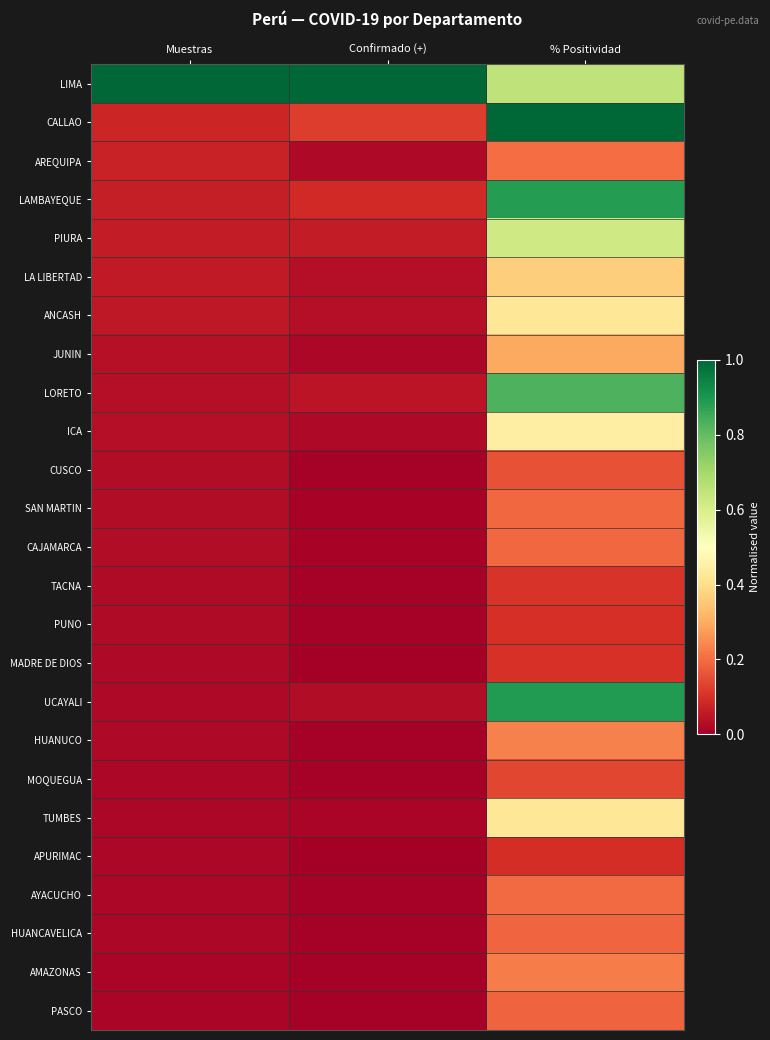

Reading left to right, list all the values displayed in this chart.

LIMA: Muestras=1.0	Confirmado (+)=1.0	% Positividad=0.7
CALLAO: Muestras=0.1	Confirmado (+)=0.1	% Positividad=1.0
AREQUIPA: Muestras=0.1	Confirmado (+)=0.0	% Positividad=0.2
LAMBAYEQUE: Muestras=0.1	Confirmado (+)=0.1	% Positividad=0.9
PIURA: Muestras=0.1	Confirmado (+)=0.1	% Positividad=0.6
LA LIBERTAD: Muestras=0.1	Confirmado (+)=0.0	% Positividad=0.4
ANCASH: Muestras=0.1	Confirmado (+)=0.0	% Positividad=0.4
JUNIN: Muestras=0.0	Confirmado (+)=0.0	% Positividad=0.3
LORETO: Muestras=0.0	Confirmado (+)=0.0	% Positividad=0.8
ICA: Muestras=0.0	Confirmado (+)=0.0	% Positividad=0.4
CUSCO: Muestras=0.0	Confirmado (+)=0.0	% Positividad=0.2
SAN MARTIN: Muestras=0.0	Confirmado (+)=0.0	% Positividad=0.2
CAJAMARCA: Muestras=0.0	Confirmado (+)=0.0	% Positividad=0.2
TACNA: Muestras=0.0	Confirmado (+)=0.0	% Positividad=0.1
PUNO: Muestras=0.0	Confirmado (+)=0.0	% Positividad=0.1
MADRE DE DIOS: Muestras=0.0	Confirmado (+)=0.0	% Positividad=0.1
UCAYALI: Muestras=0.0	Confirmado (+)=0.0	% Positividad=0.9
HUANUCO: Muestras=0.0	Confirmado (+)=0.0	% Positividad=0.2
MOQUEGUA: Muestras=0.0	Confirmado (+)=0.0	% Positividad=0.1
TUMBES: Muestras=0.0	Confirmado (+)=0.0	% Positividad=0.4
APURIMAC: Muestras=0.0	Confirmado (+)=0.0	% Positividad=0.1
AYACUCHO: Muestras=0.0	Confirmado (+)=0.0	% Positividad=0.2
HUANCAVELICA: Muestras=0.0	Confirmado (+)=0.0	% Positividad=0.2
AMAZONAS: Muestras=0.0	Confirmado (+)=0.0	% Positividad=0.2
PASCO: Muestras=0.0	Confirmado (+)=0.0	% Positividad=0.2